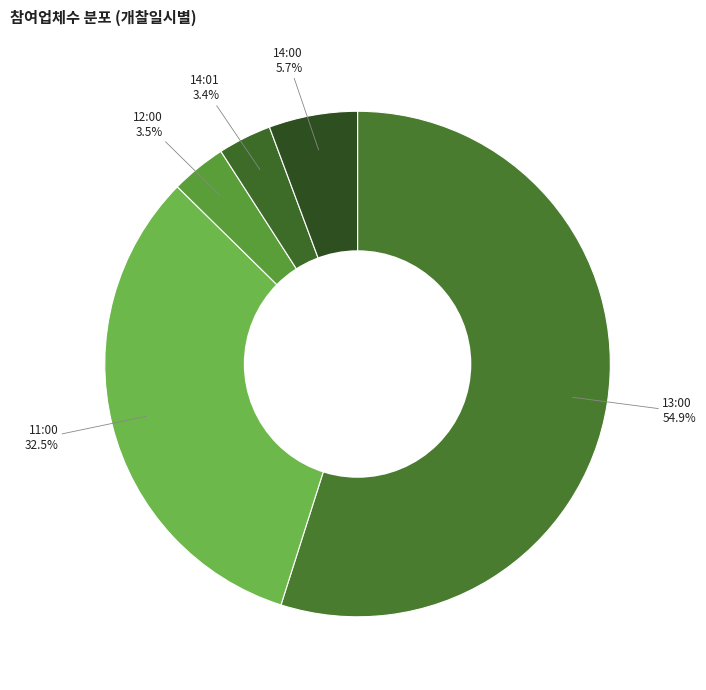

Between 12:00 and 13:00, which is larger?

13:00